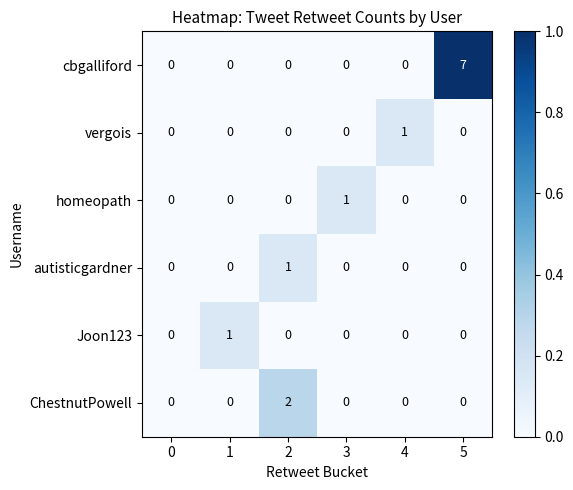

Which series has the largest total across all categories?

cbgalliford